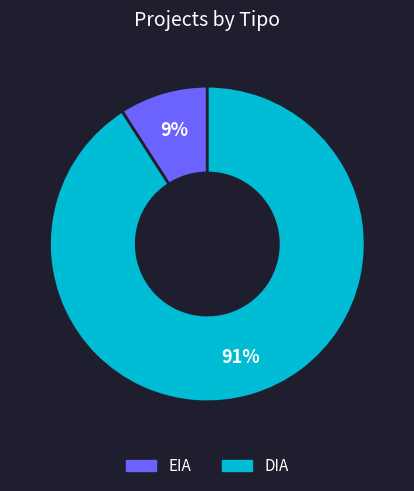

What is the largest slice in the pie chart?

DIA